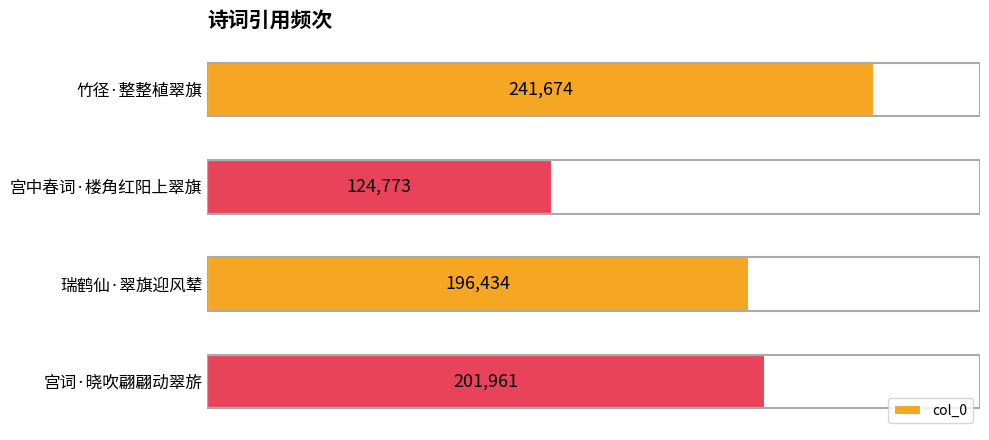

What is the difference between the maximum and minimum values?

116901